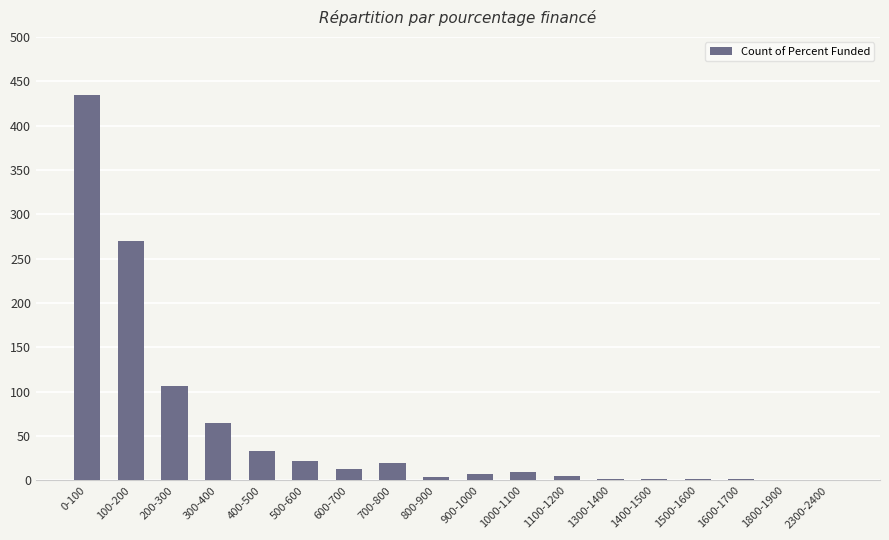

How many categories are shown in the chart?

18